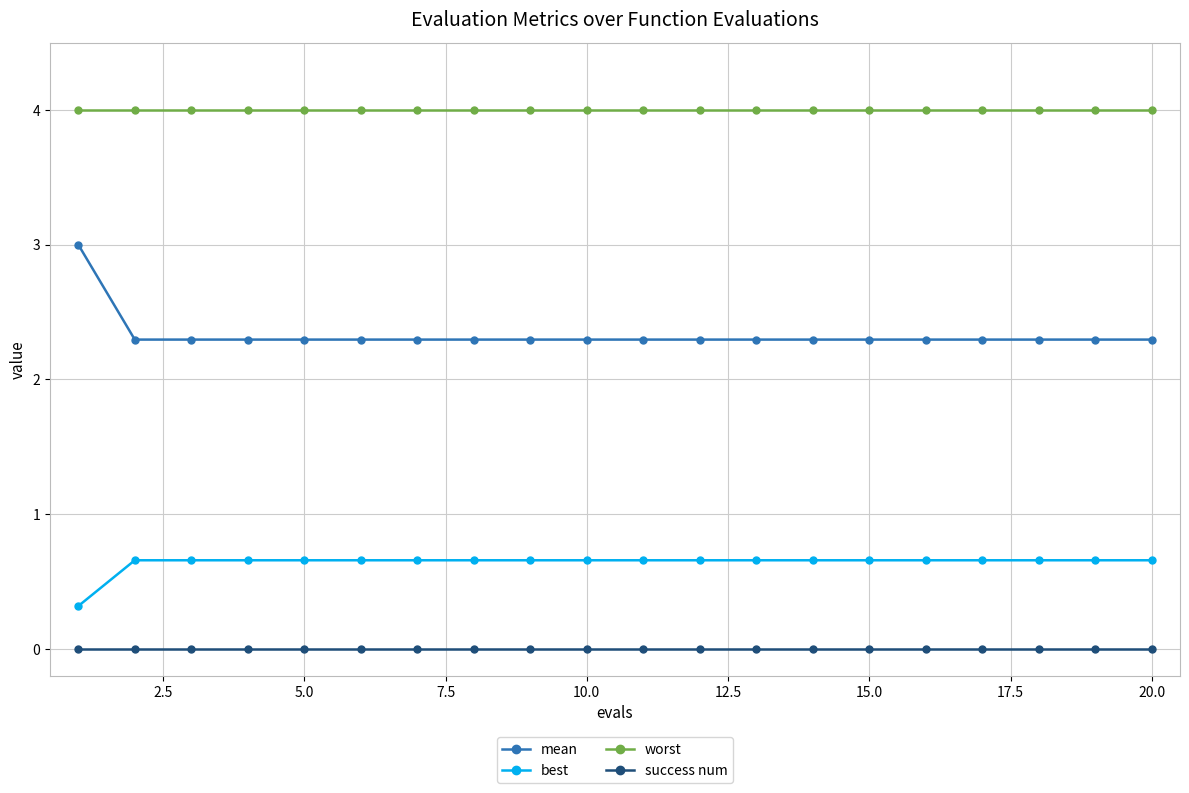

Which series has the largest range (max minus min)?

mean